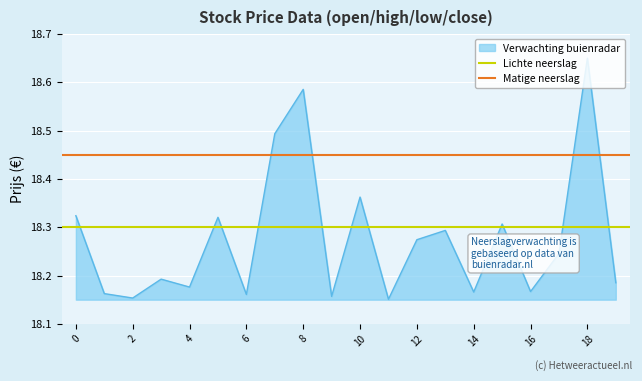

Which series has the largest total across all categories?

Matige neerslag